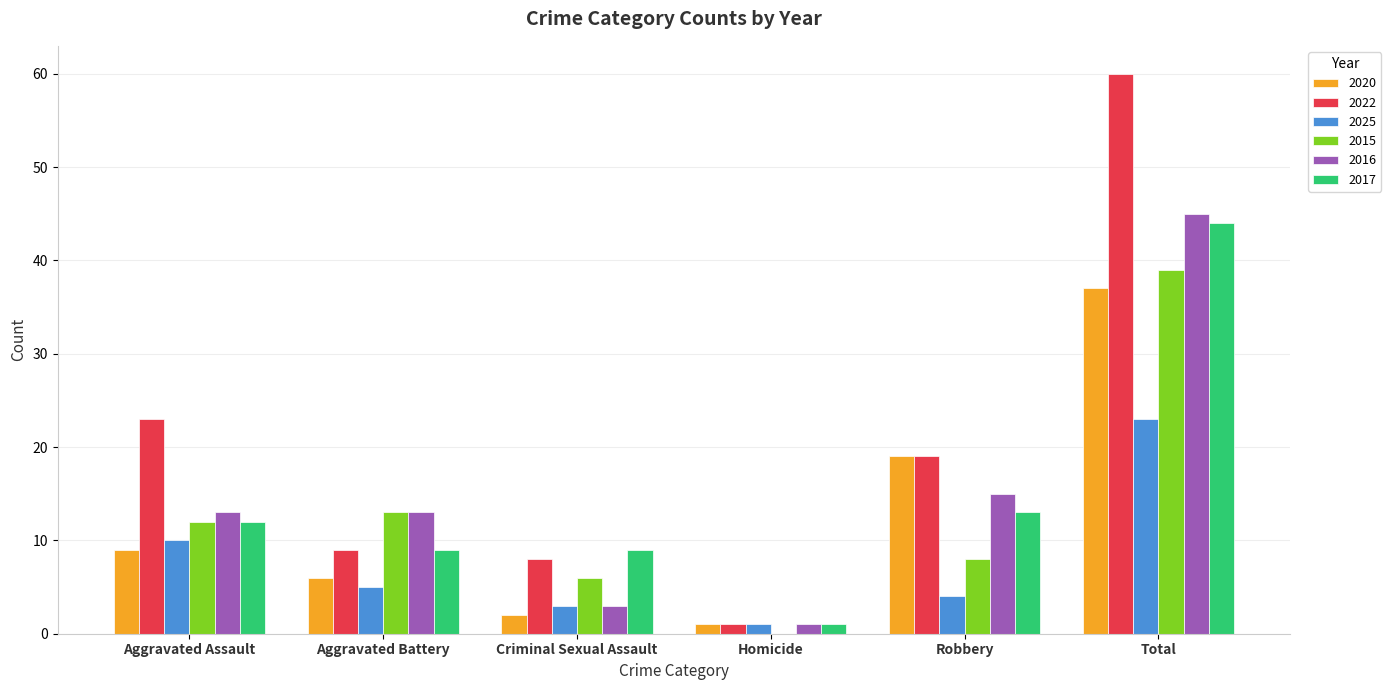

Which series has the largest total across all categories?

2022